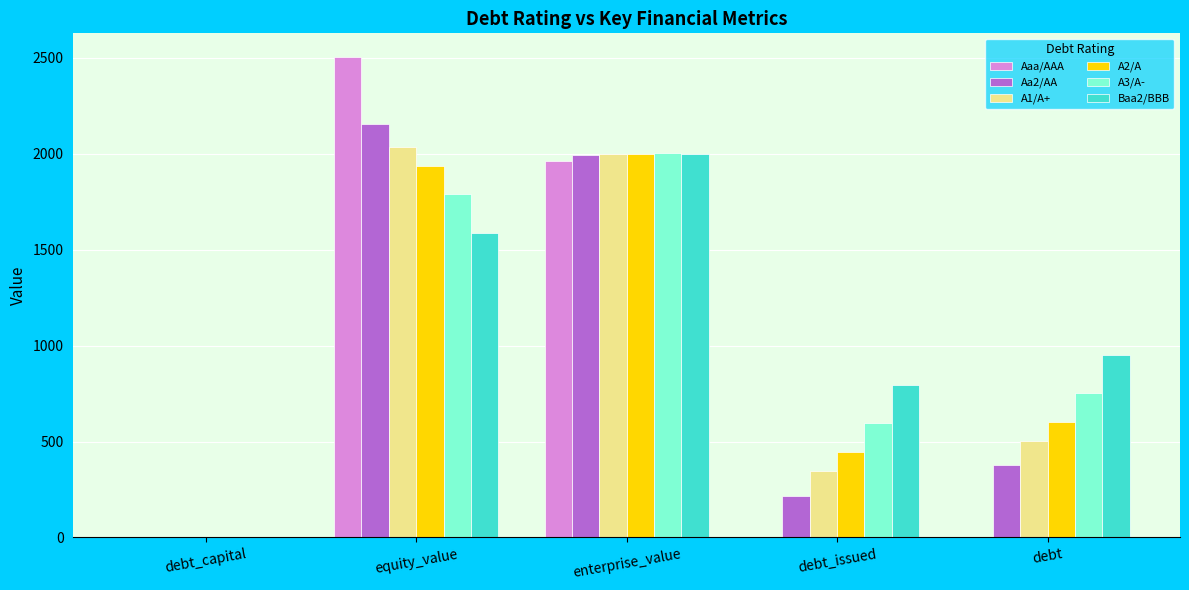

What is the total value across all series at enterprise_value?

11966.6